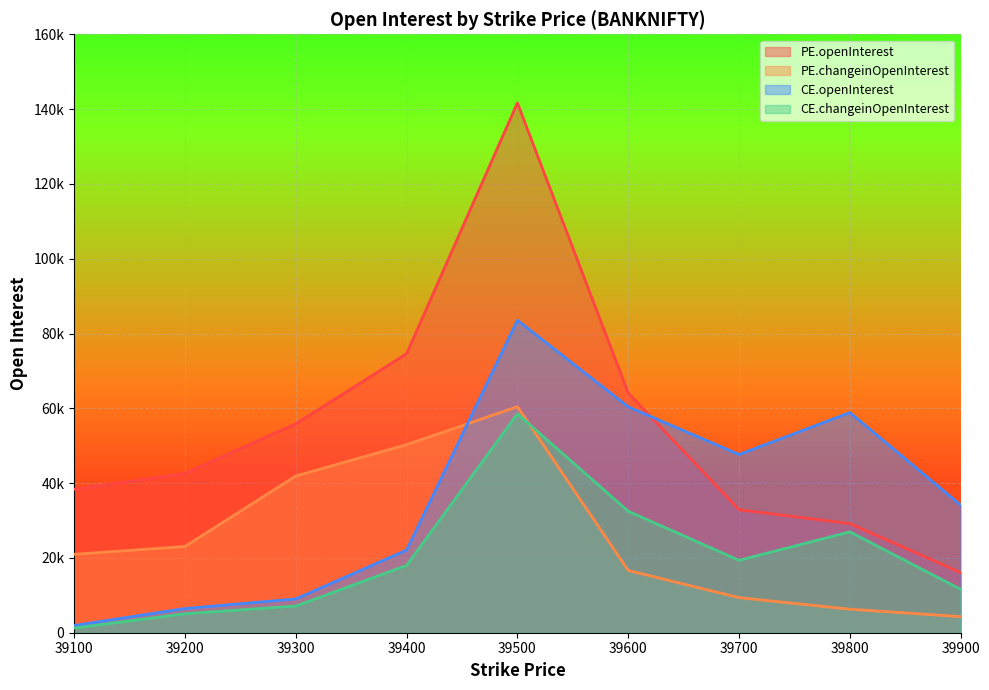

At 39300, list the series in order from largest to smallest.

PE.openInterest, PE.changeinOpenInterest, CE.openInterest, CE.changeinOpenInterest